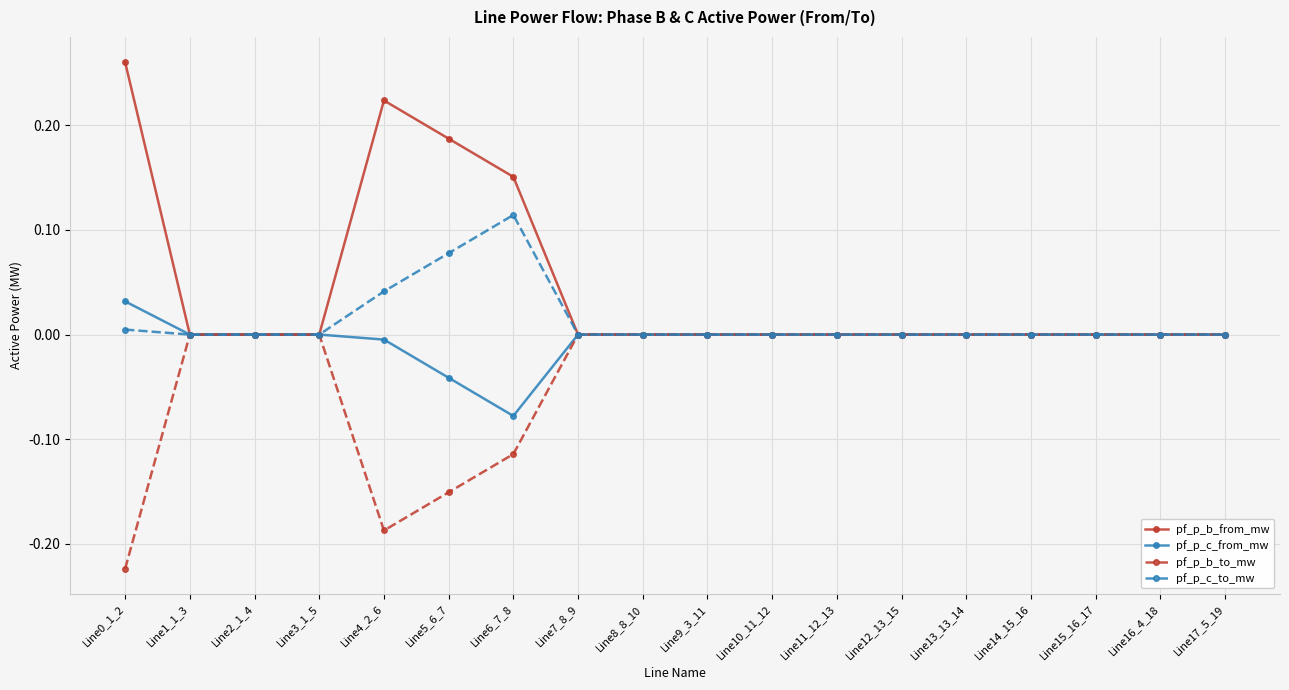

Count the number of categories in the chart.

18